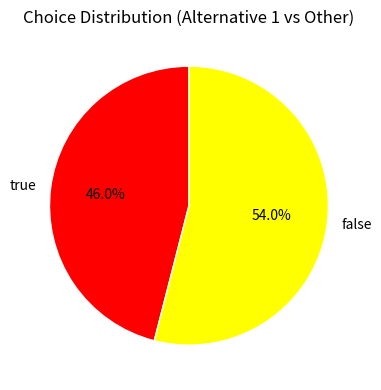

How many slices are in this pie chart?

2